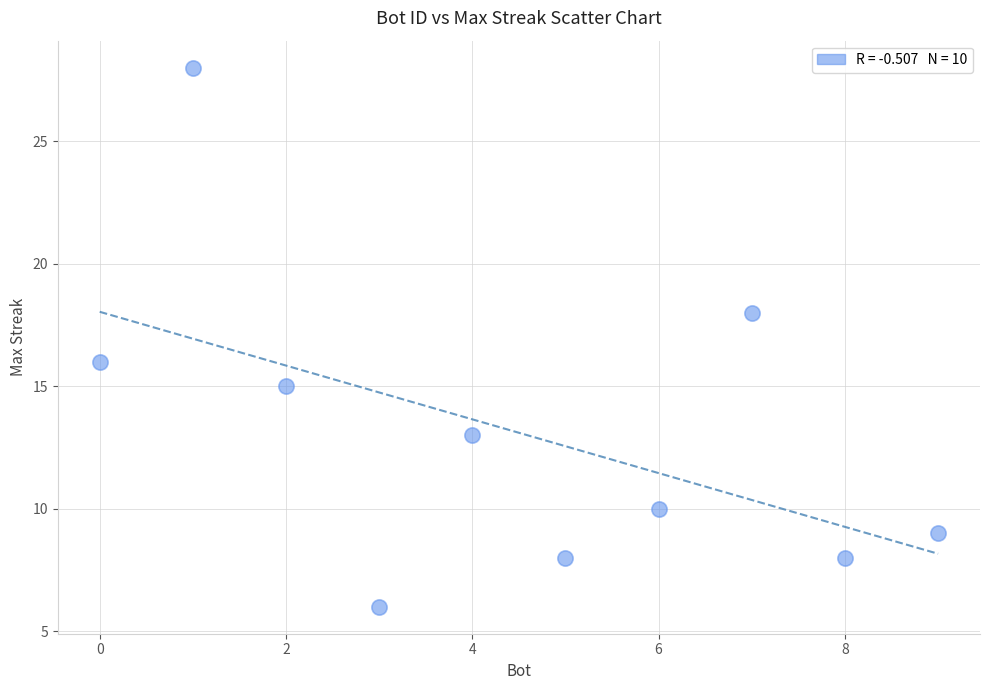

What is the range of Y values (max minus min)?

22